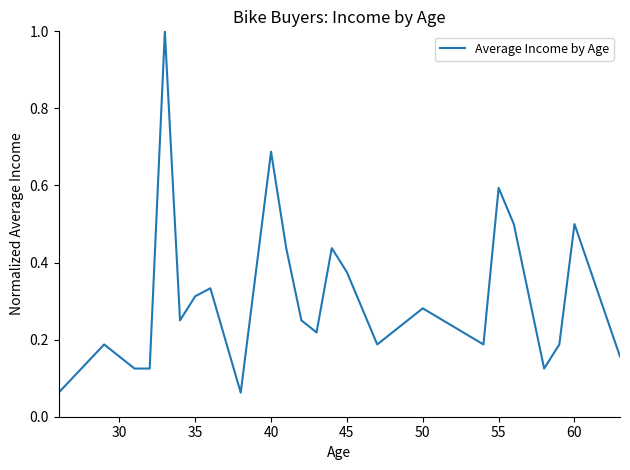

What is the difference between the maximum and minimum values?

0.9